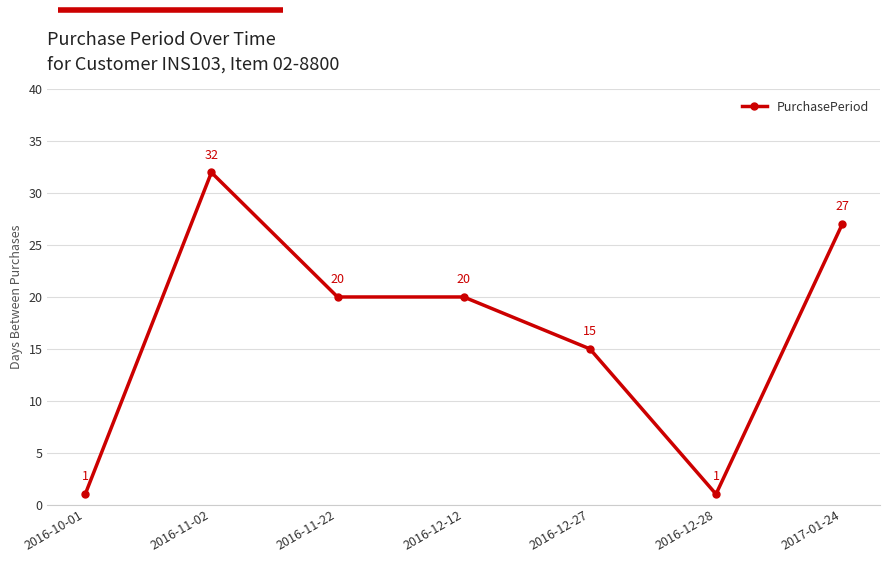

Between 2016-12-28 and 2017-01-24, which is larger?

2017-01-24